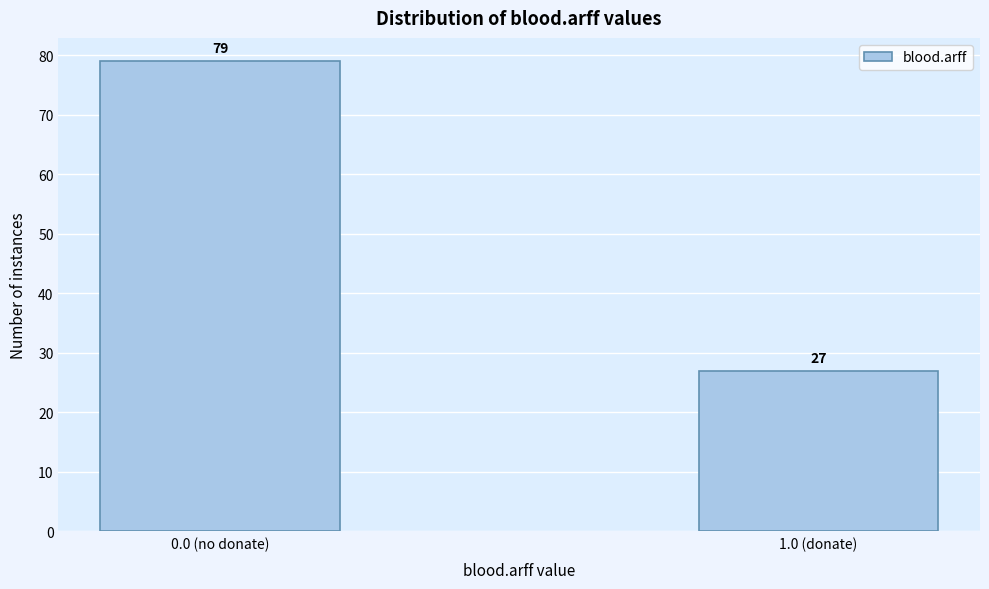

Reading left to right, what are all the values shown in this chart?

79	27